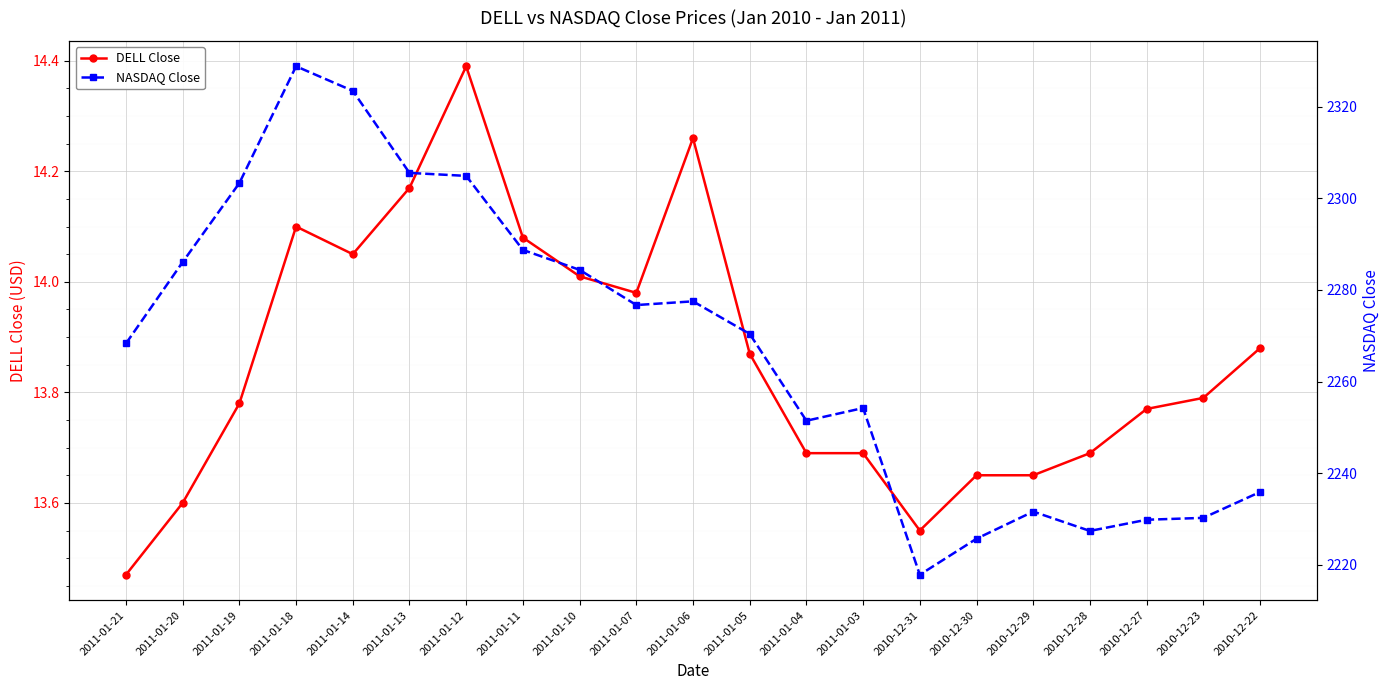

The value of NASDAQ Close at 2011-01-13 is 2305.5. True or false?

True